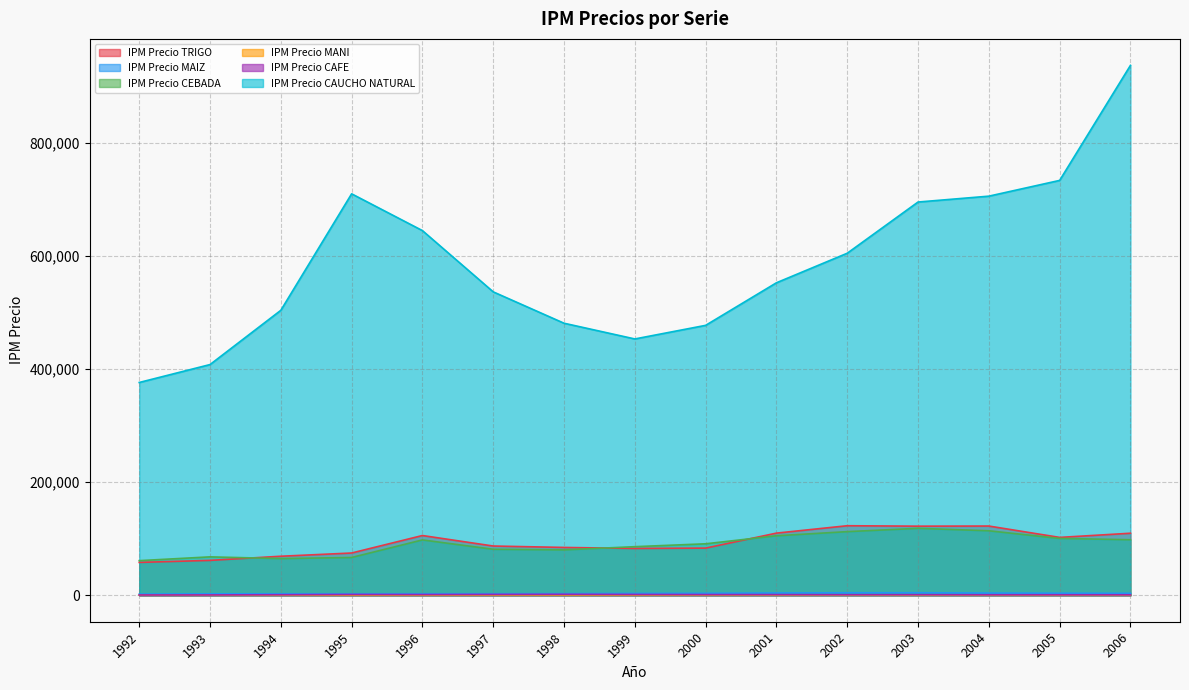

At which category does IPM Precio MAIZ reach its first local peak?

1994